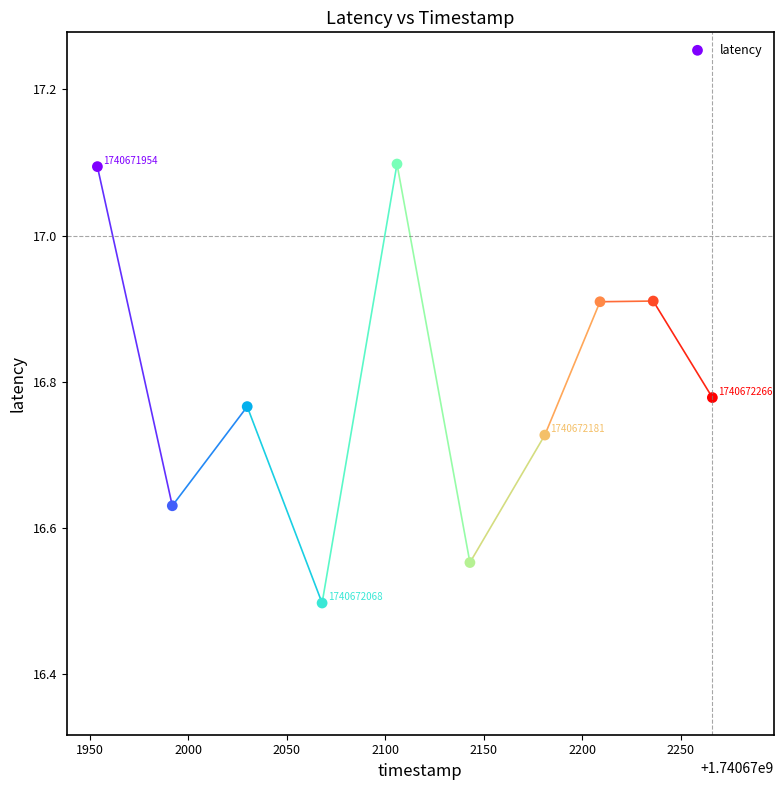

What Y value in the scatter plot is closest to 16?

16.5